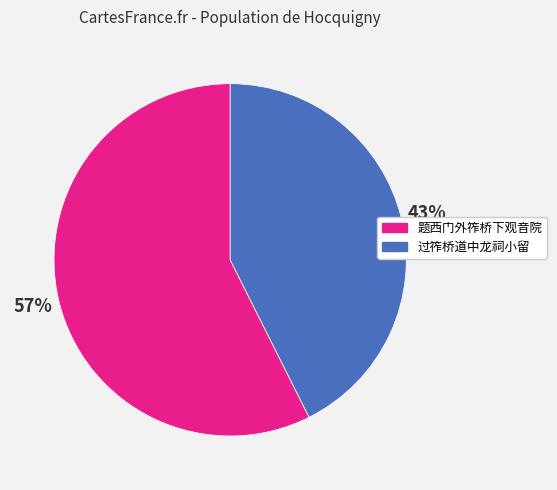

To the nearest percent, what is the average slice percentage?

50%